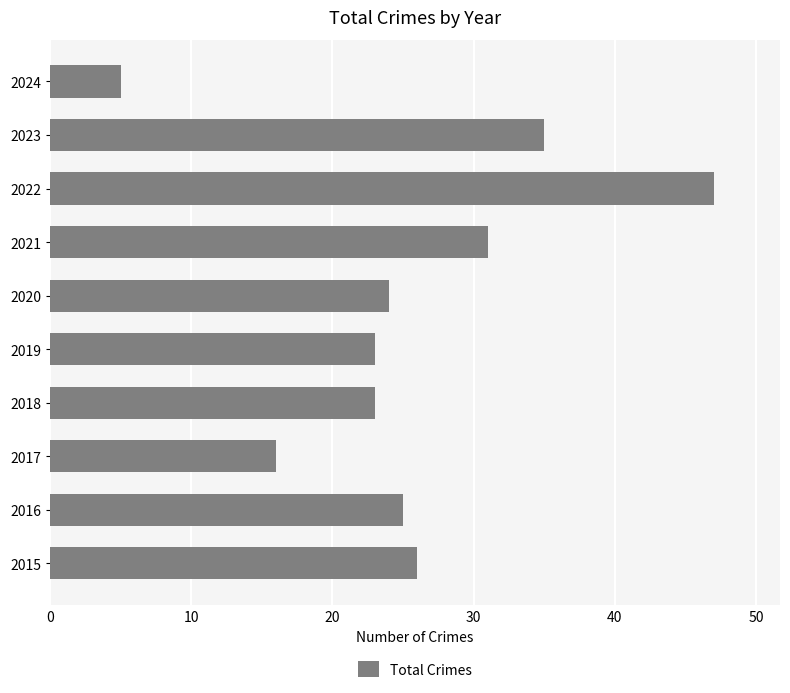

How many bars are there in total?

10